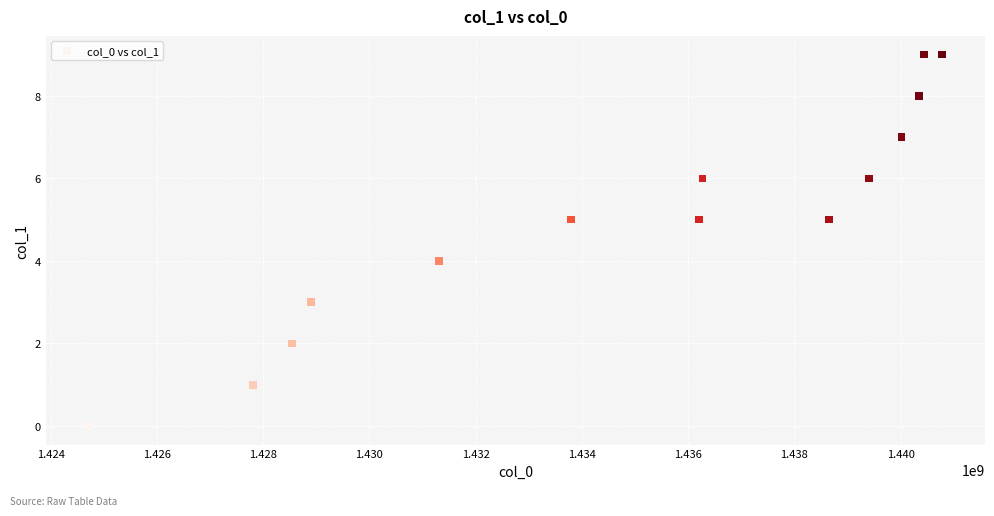

What is the range of Y values (max minus min)?

9